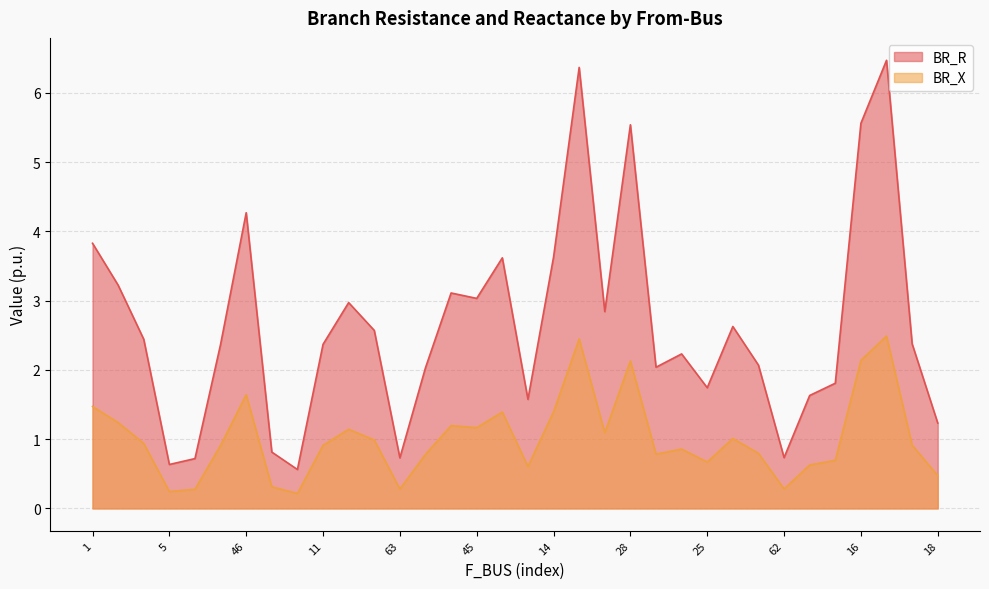

True or false: BR_X has more than 1 points higher than both neighbors.

True